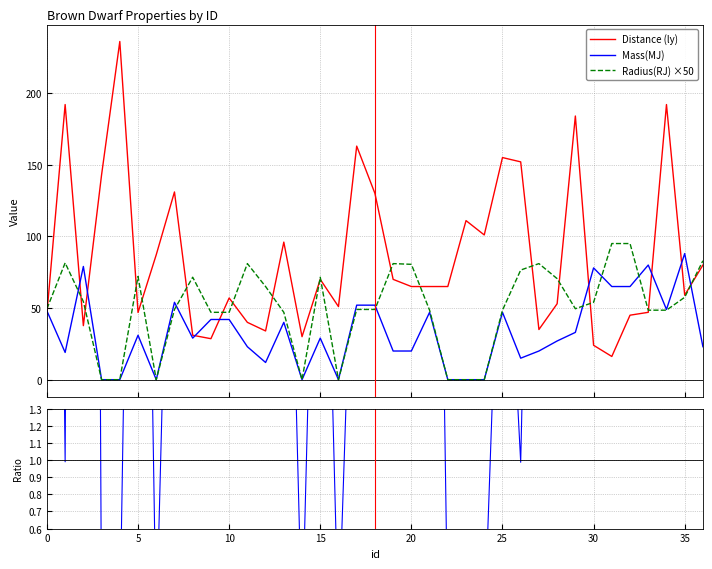

How many intersections are there between Distance (ly) and Mass(MJ)?

9